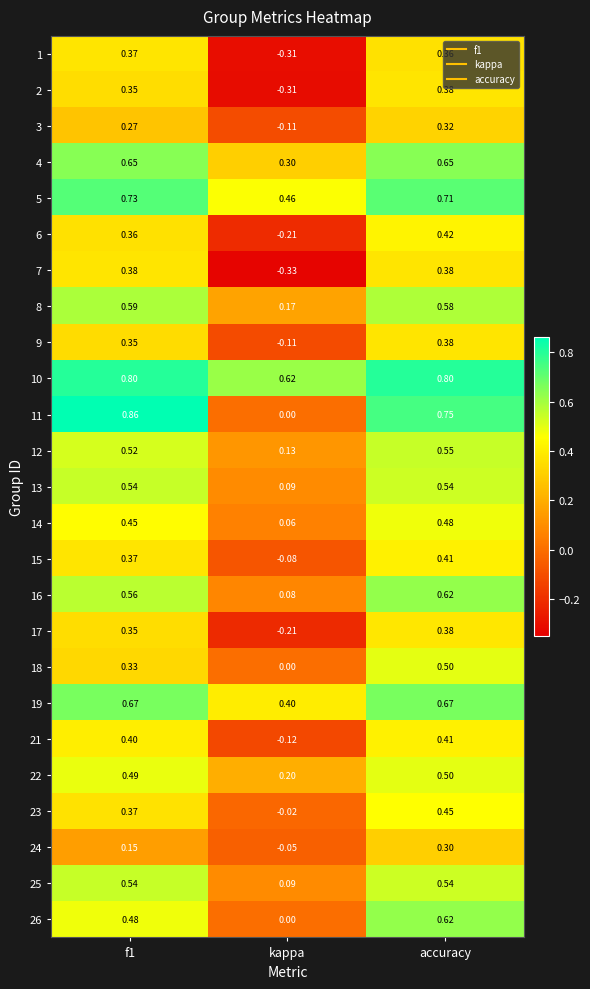

Which label corresponds to the smallest value in the chart?

kappa